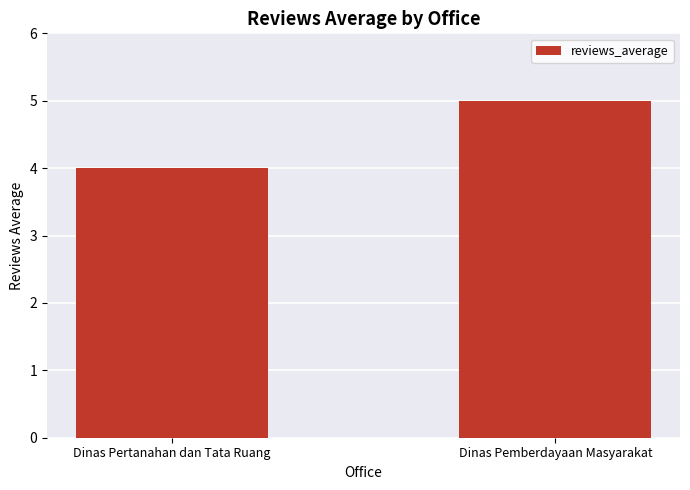

What is the difference between the values at Dinas Pertanahan dan Tata Ruang and Dinas Pemberdayaan Masyarakat?

1